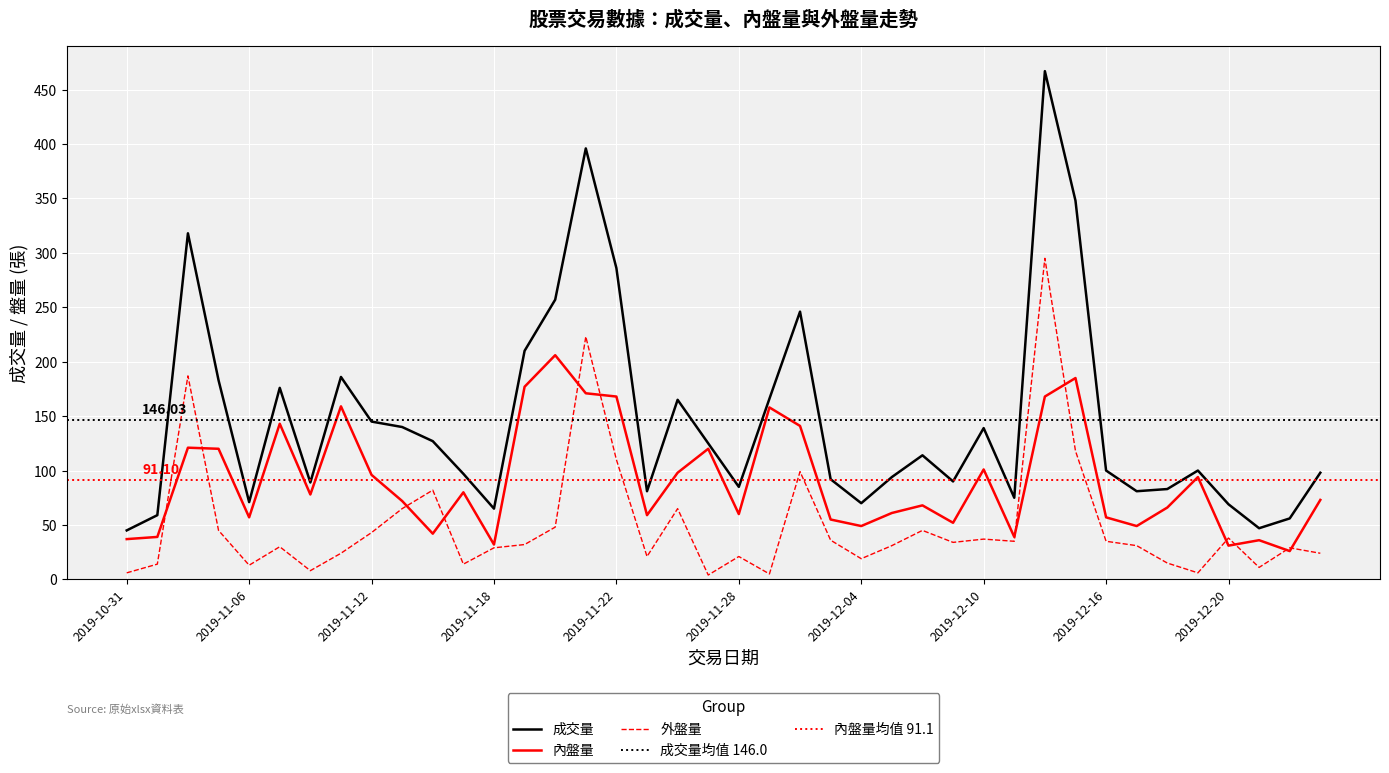

True or false: 外盤量 and 成交量 cross at least once.

False